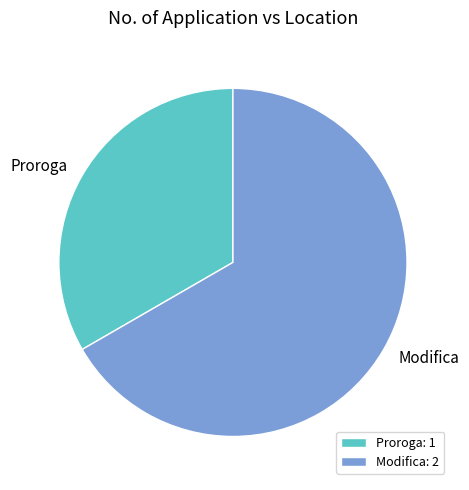

Does Modifica represent more than half of the total?

Yes